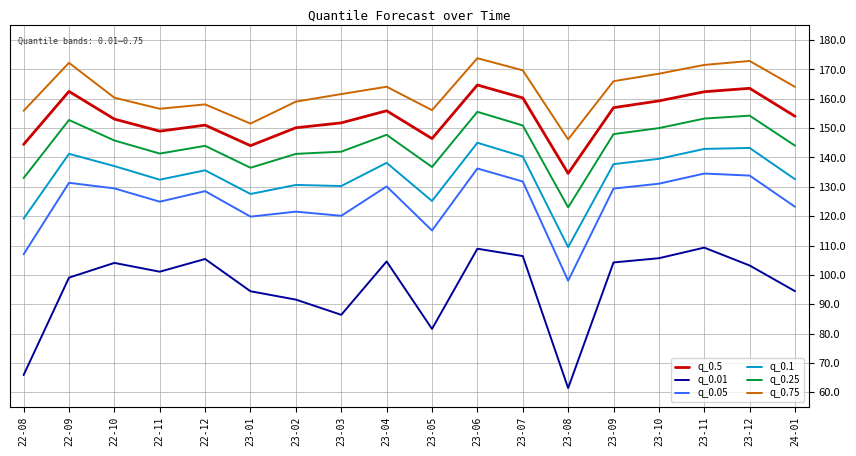

What position from the right is 22-08?

18